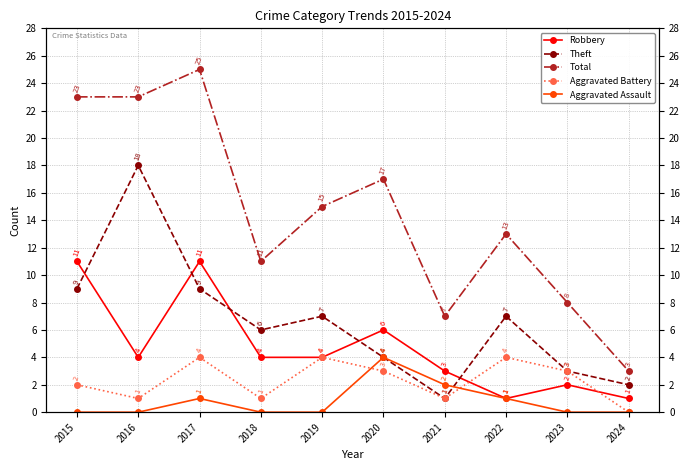

How many intersections are there between Theft and Aggravated Assault?

1